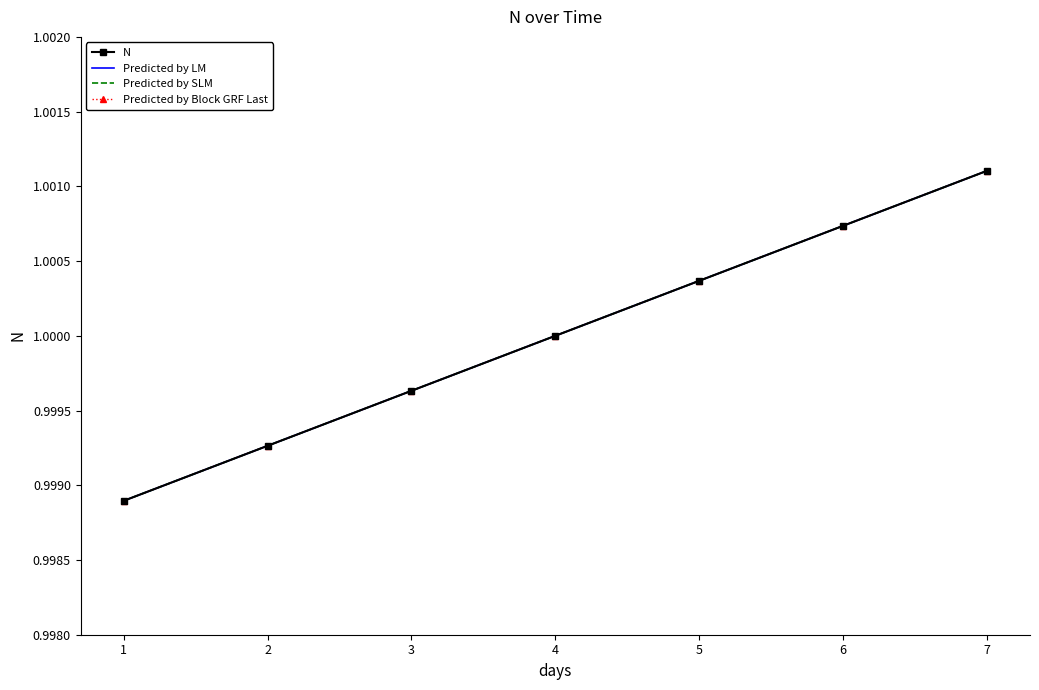

Which series has the largest total across all categories?

N